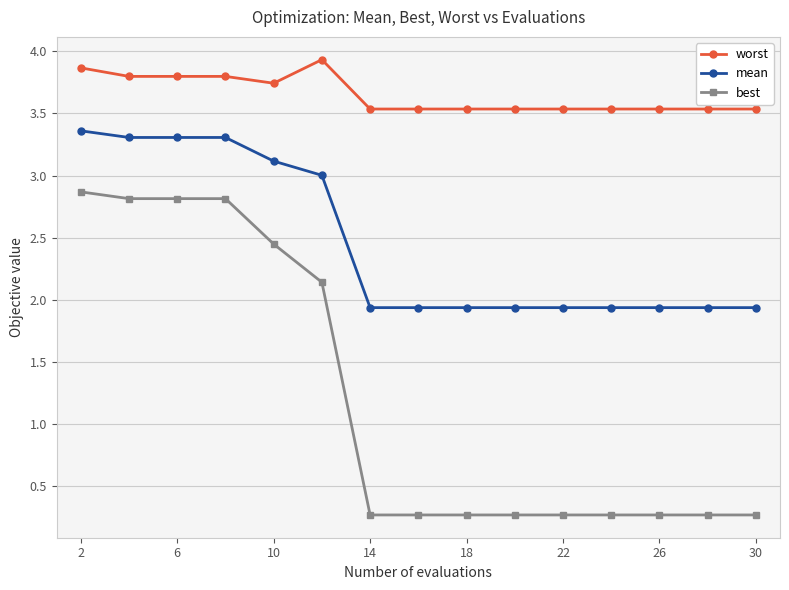

Which series has the widest spread of values?

best